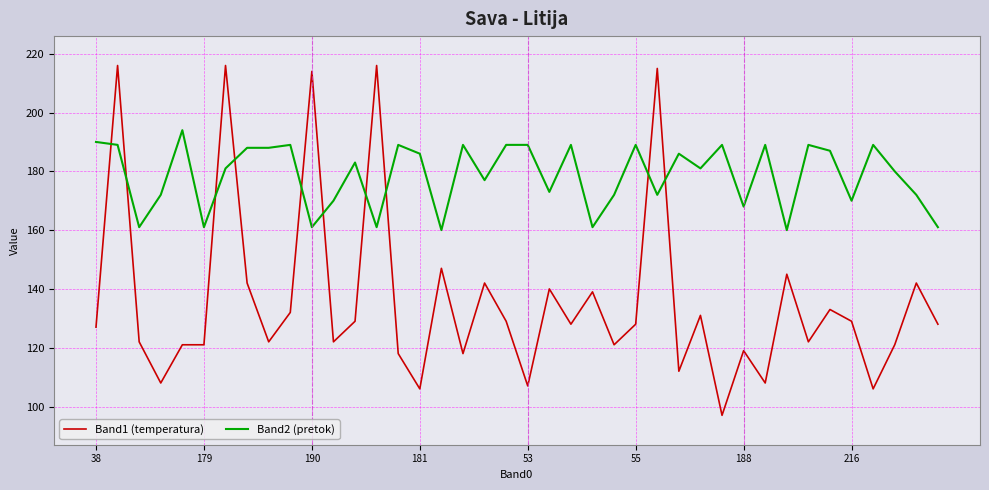

Rank the series by their maximum value, from lowest to highest.

Band2 (pretok), Band1 (temperatura)